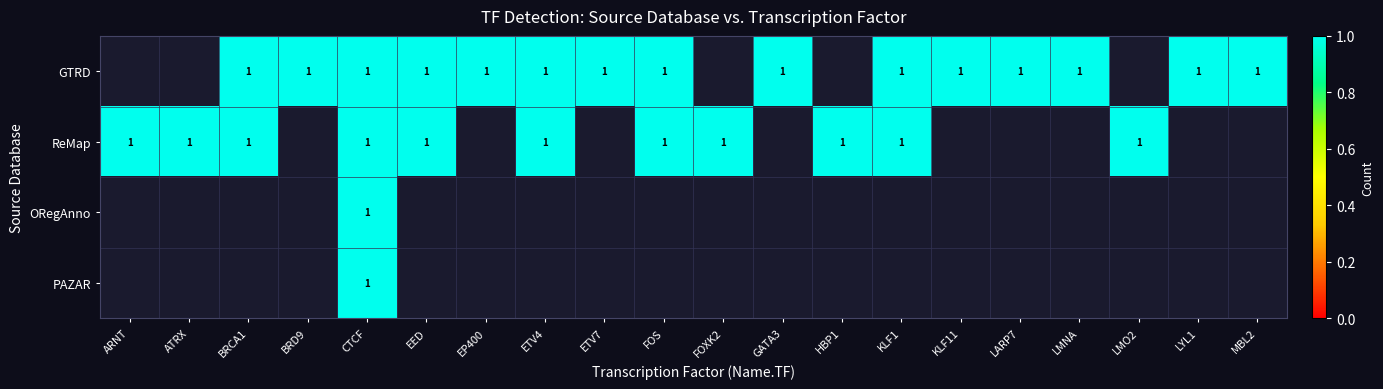

How many values in PAZAR are above zero?

1